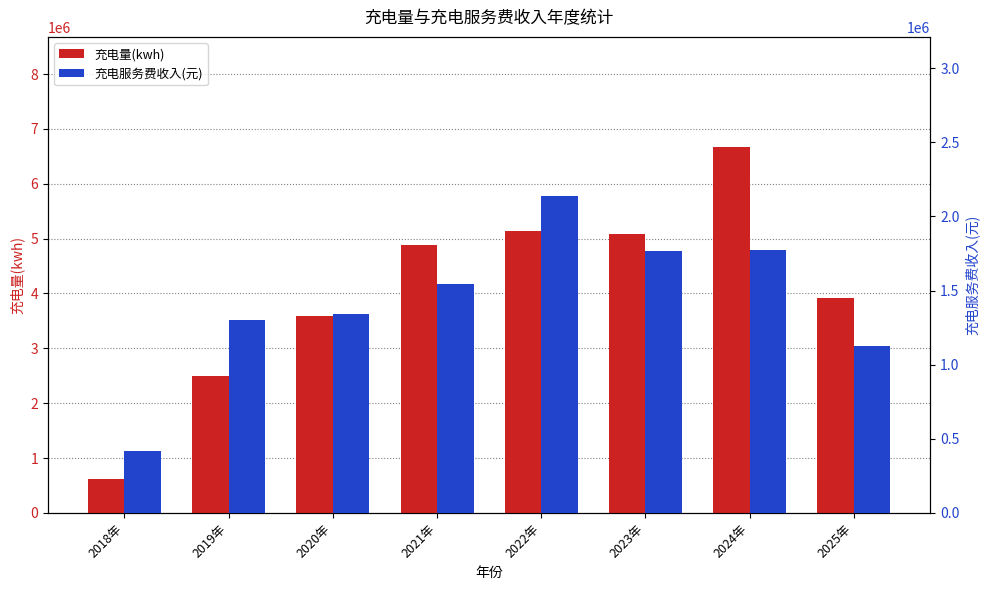

At how many categories does at least one series exceed 1714724?

7